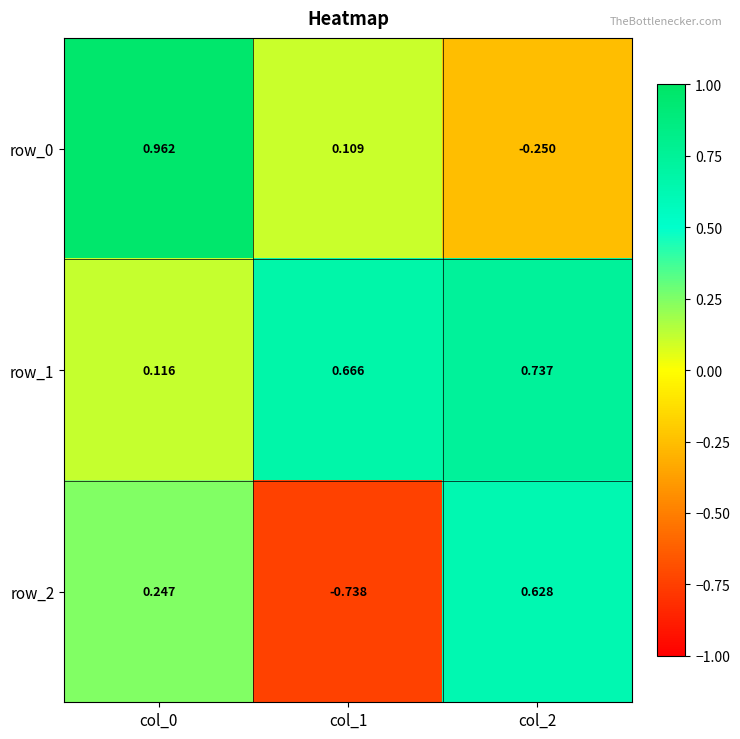

Is the value of row_0 at col_1 greater than the value of row_1 at col_2?

No